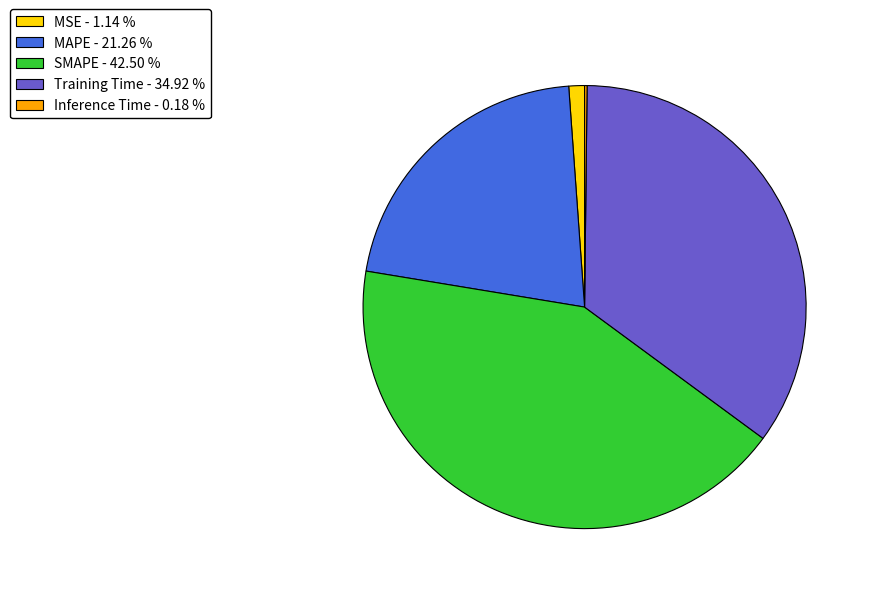

Is SMAPE the majority of the pie?

No